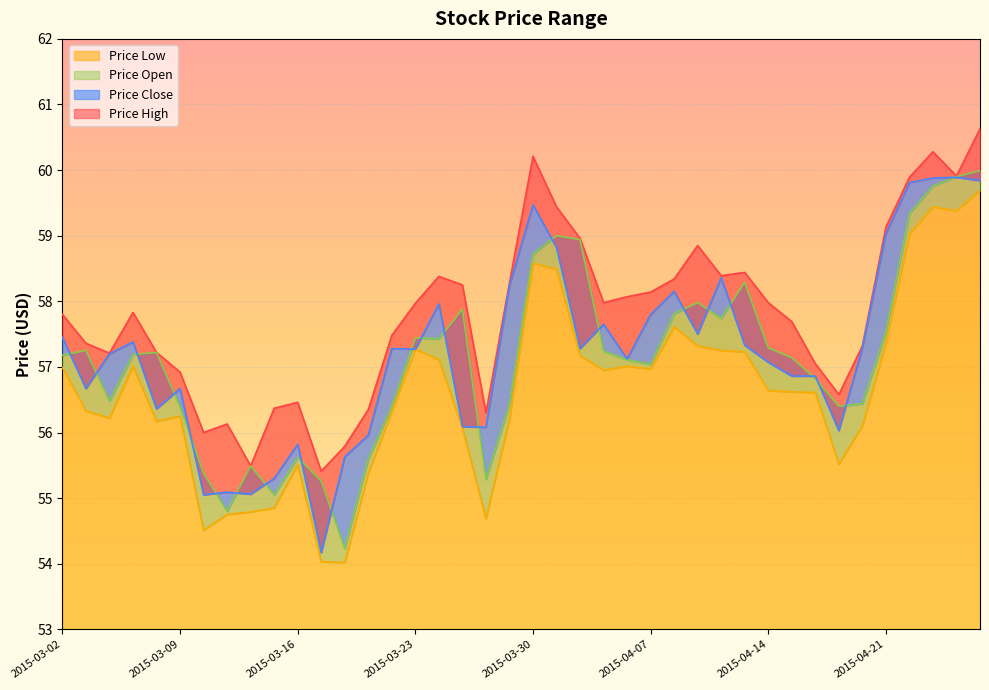

How many distinct data groups are displayed?

4